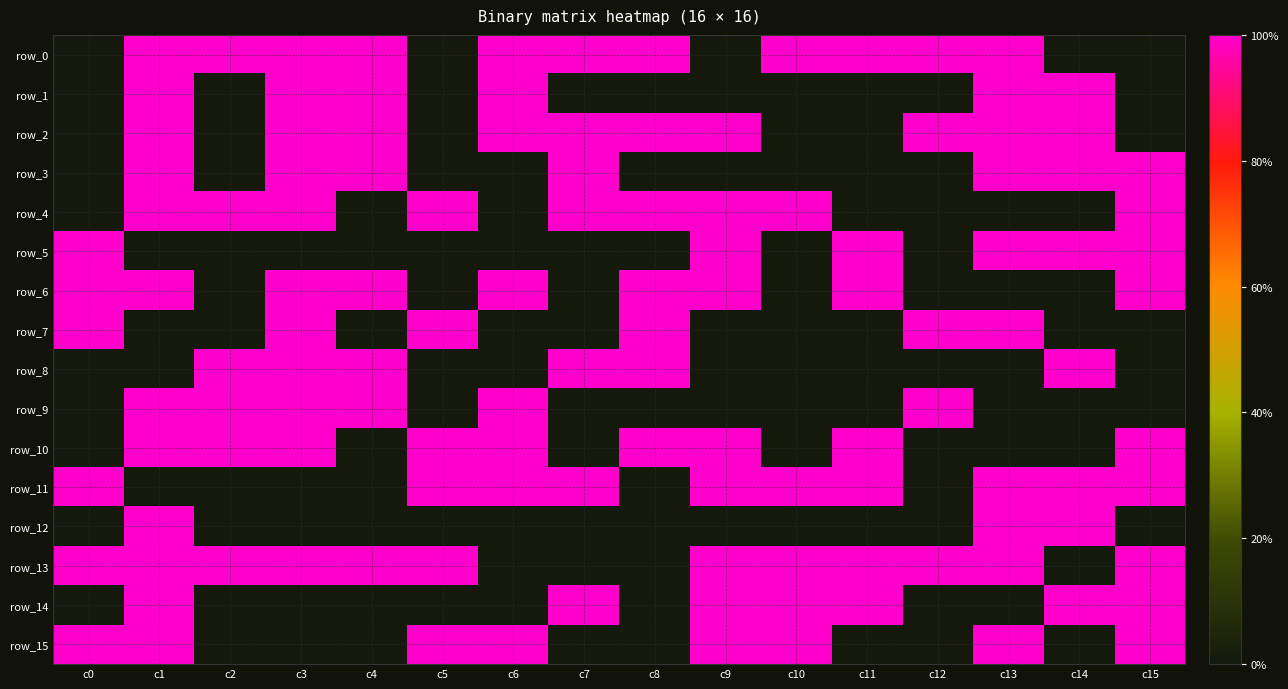

The value of row_1 at c6 is 1. True or false?

True